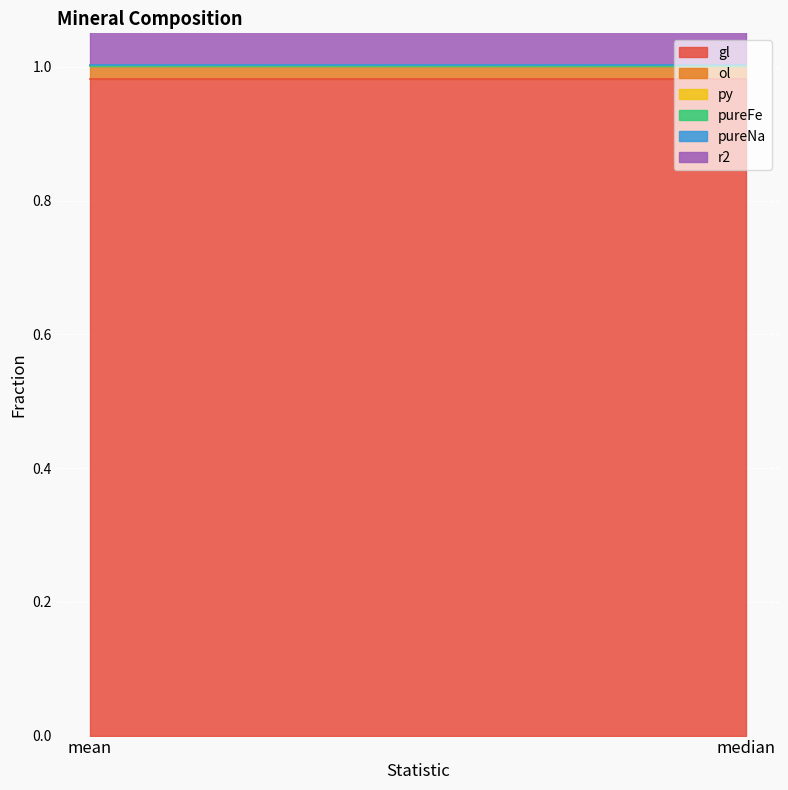

What are all the series names shown in the legend?

gl, ol, py, pureFe, pureNa, r2